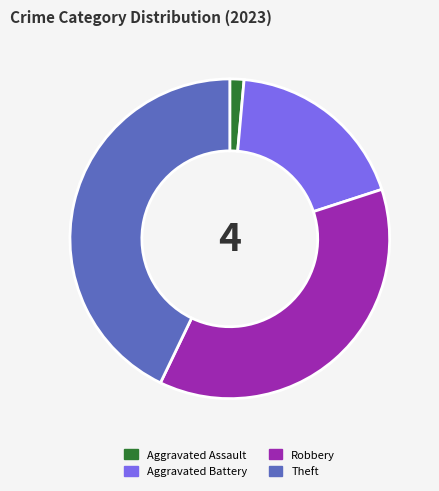

How many segments does this pie chart have?

4